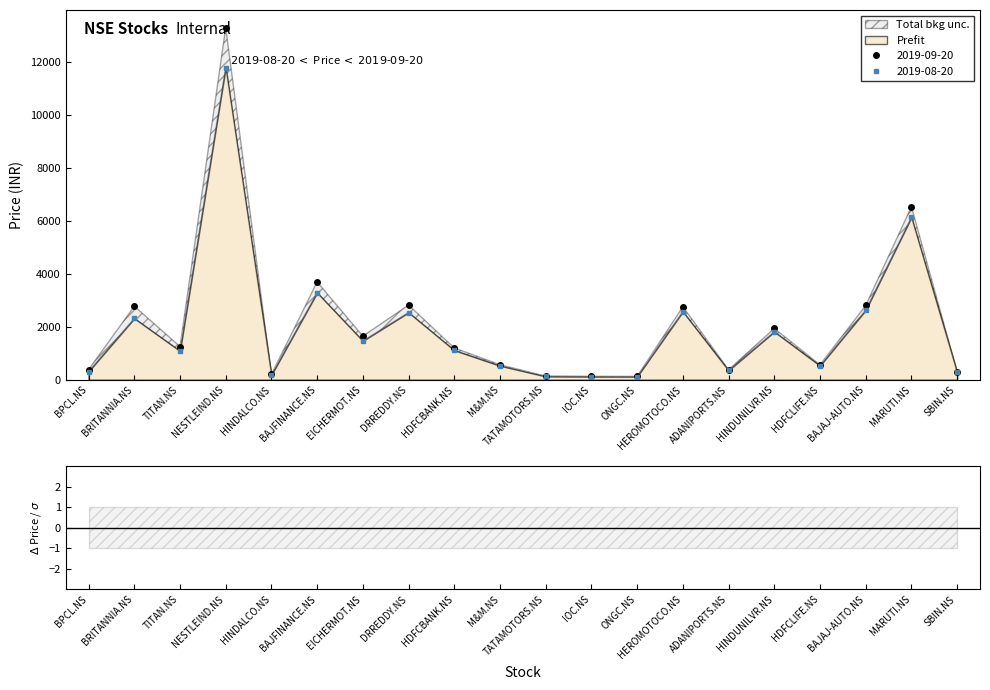

Which series has the widest spread of values?

2019-09-20